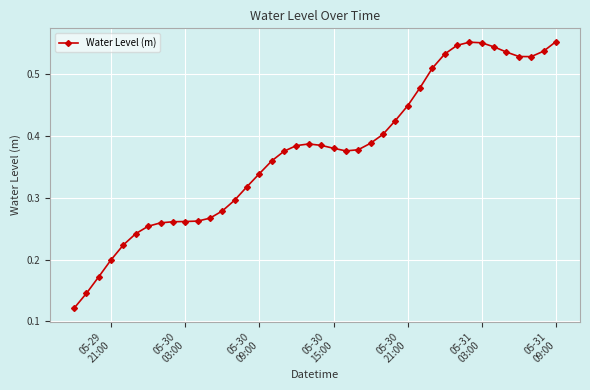

What is the sum of all values?

15.0